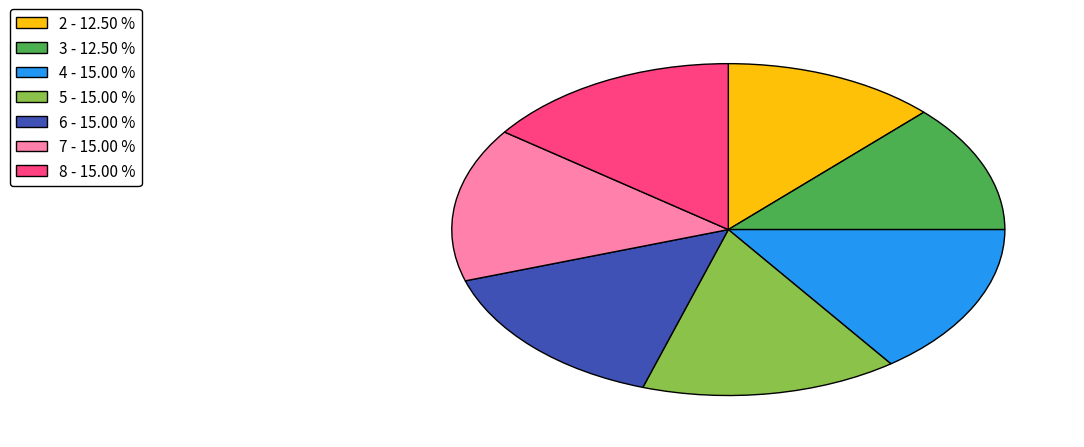

Approximately how many times larger is the value at 3 - 12.50 % compared to 7 - 15.00 %?

0.8